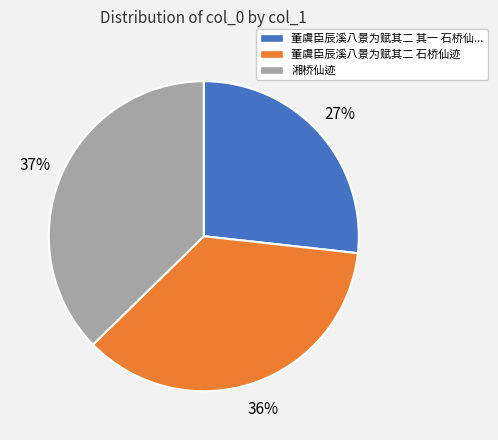

Count the number of slices in the pie.

3